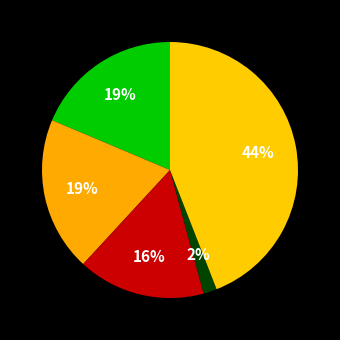

How many slices are in this pie chart?

5